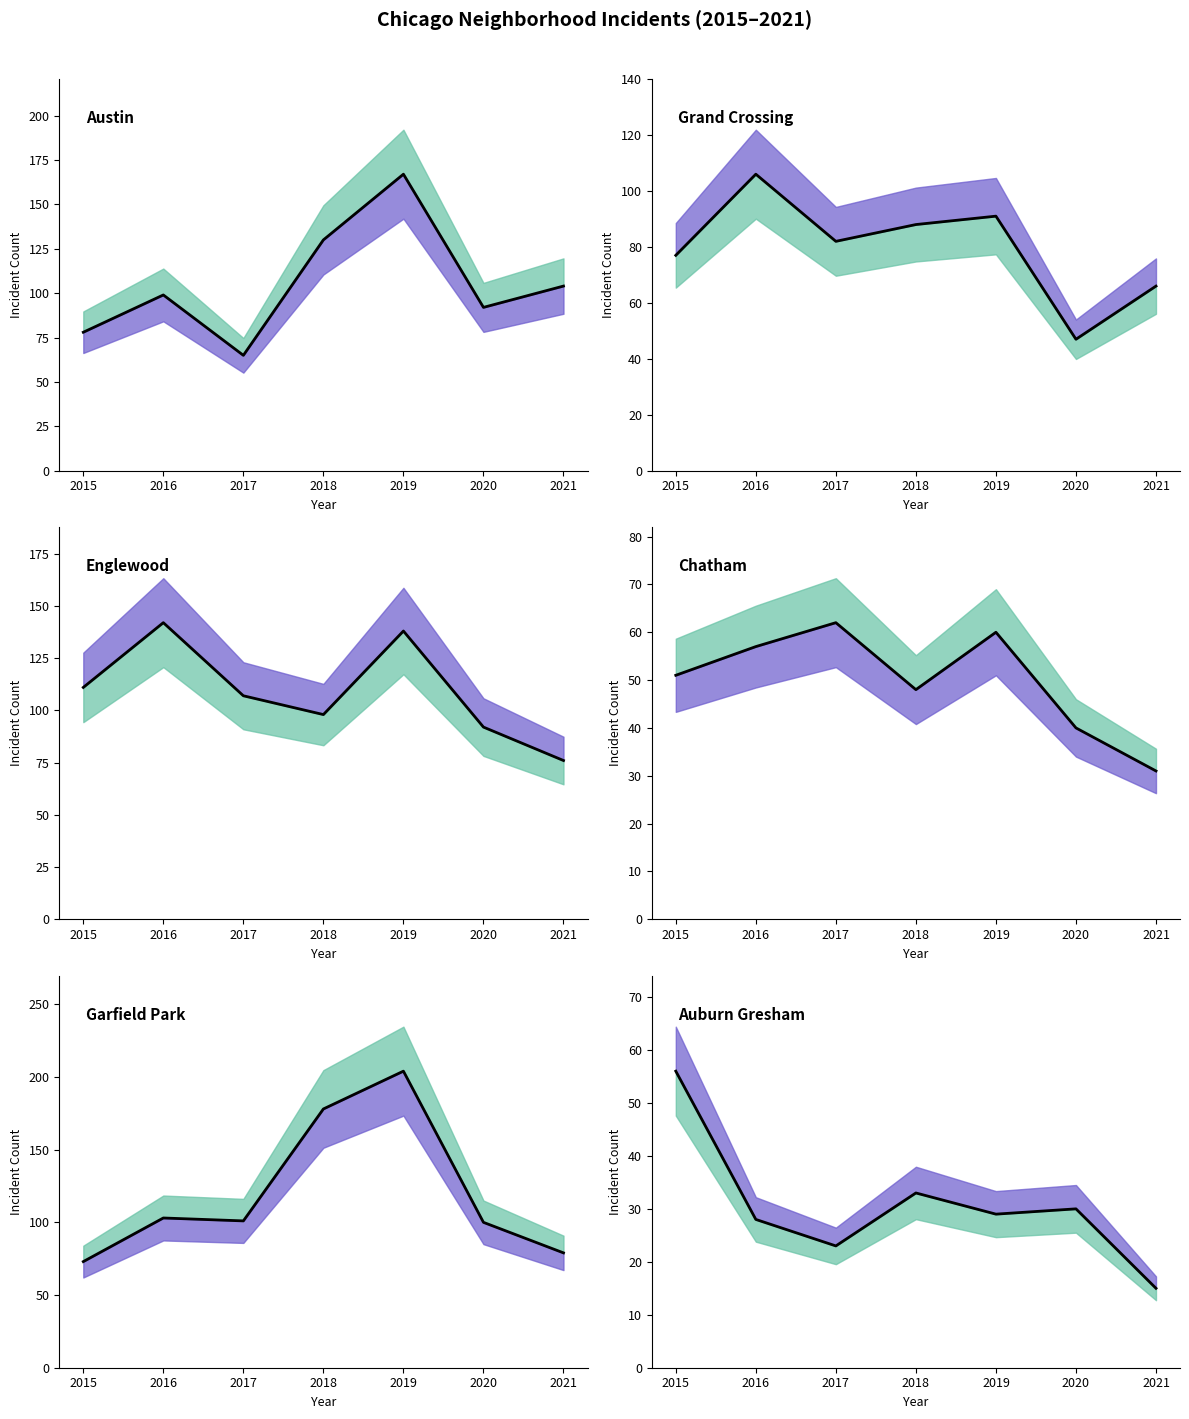

True or false: Austin and Chatham intersect in this chart.

False